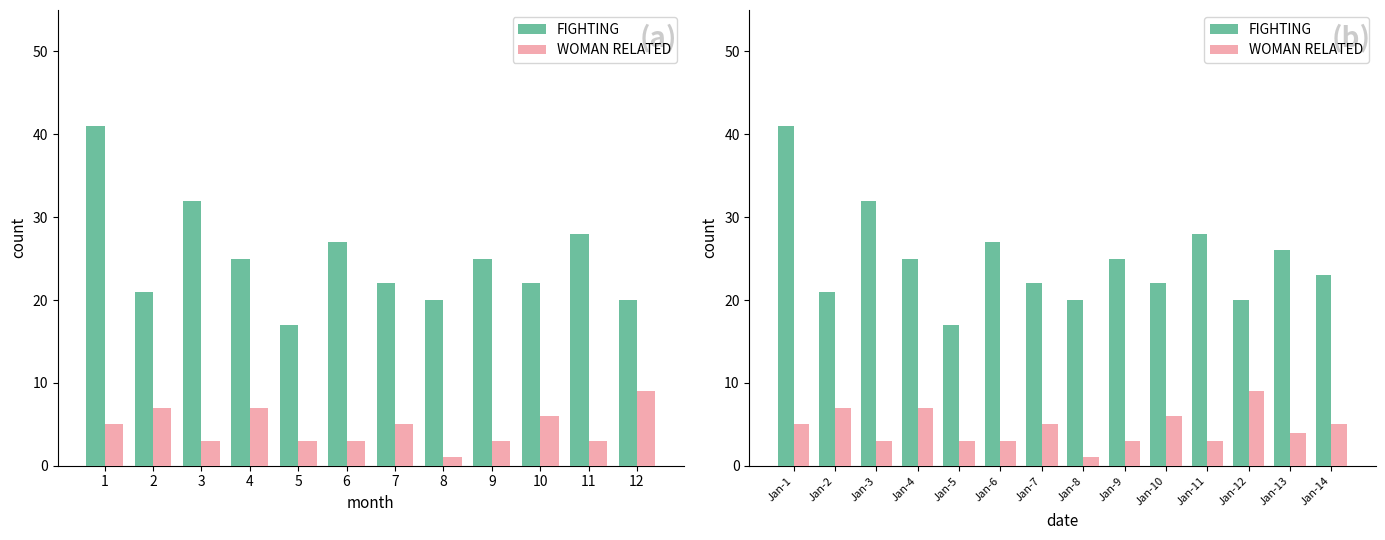

Are the bars horizontal?

No